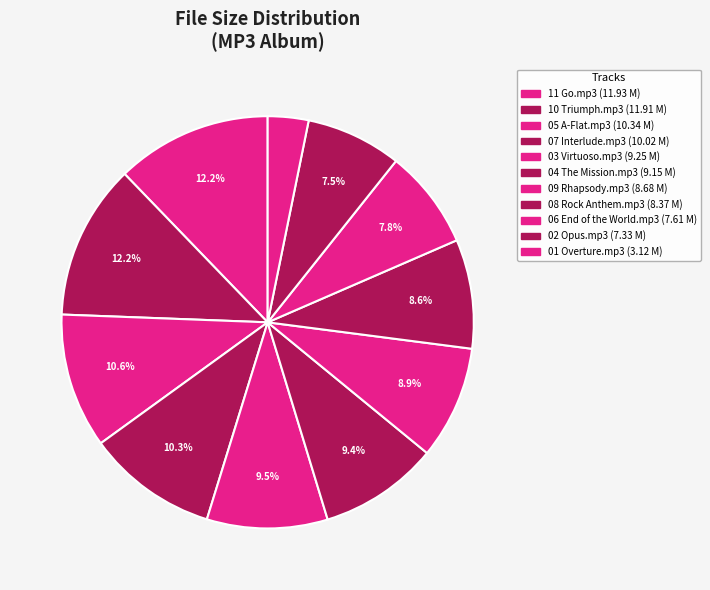

Which slice is the smallest?

01 Overture.mp3